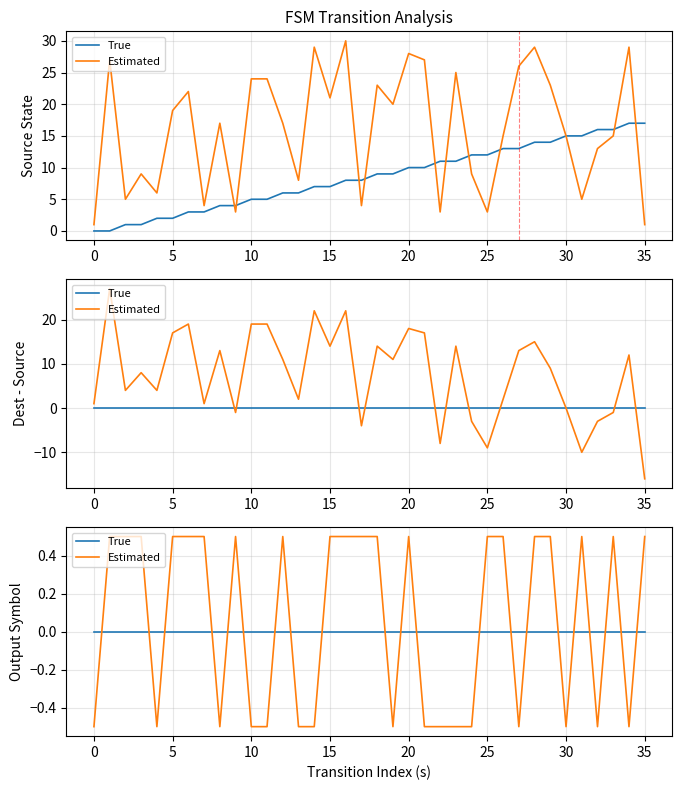

Which series has the widest spread of values?

Estimated